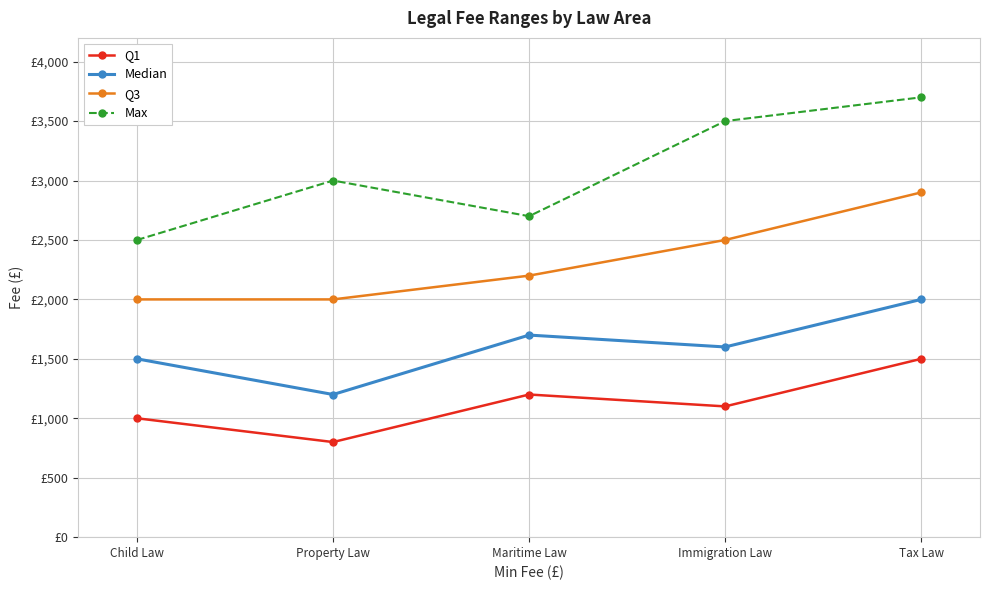

Reading right to left, transcribe all the data shown in this chart.

Q1: Tax Law=1500	Immigration Law=1100	Maritime Law=1200	Property Law=800	Child Law=1000
Median: Tax Law=2000	Immigration Law=1600	Maritime Law=1700	Property Law=1200	Child Law=1500
Q3: Tax Law=2900	Immigration Law=2500	Maritime Law=2200	Property Law=2000	Child Law=2000
Max: Tax Law=3700	Immigration Law=3500	Maritime Law=2700	Property Law=3000	Child Law=2500